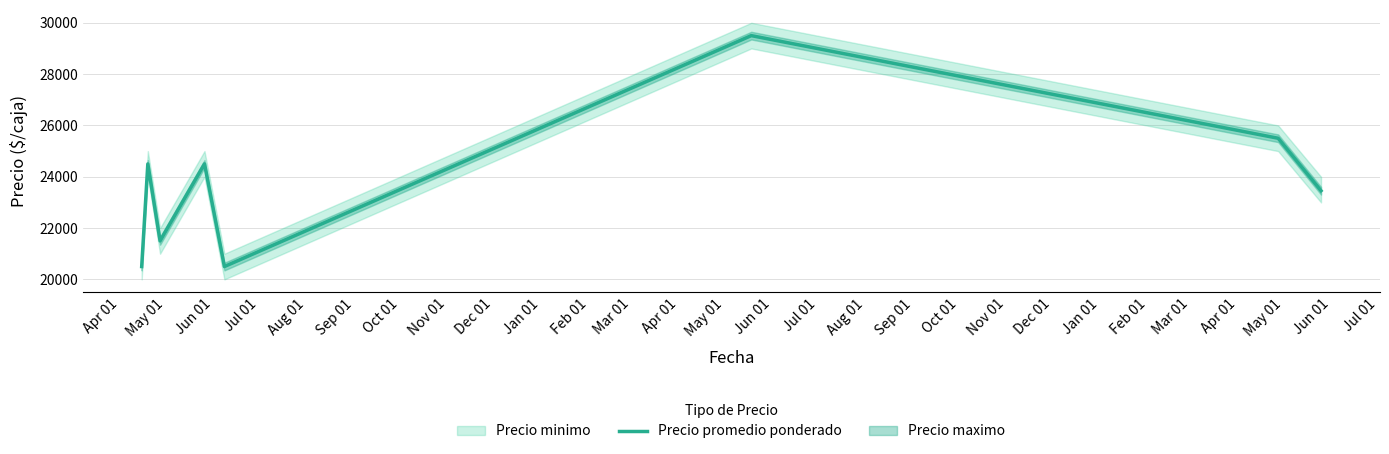

Does the chart have visible grid lines?

Yes